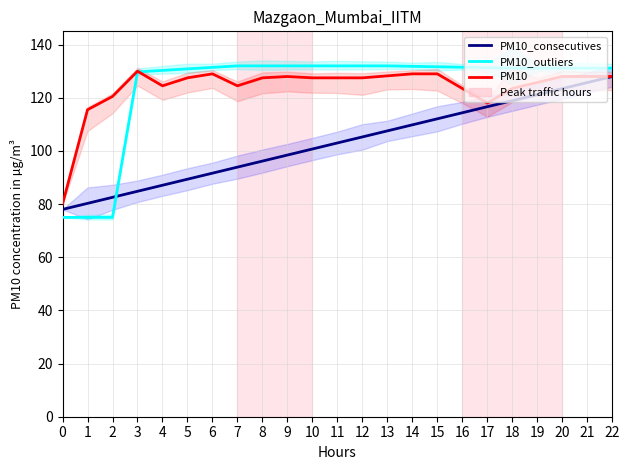

Which series has the widest spread of values?

PM10_outliers